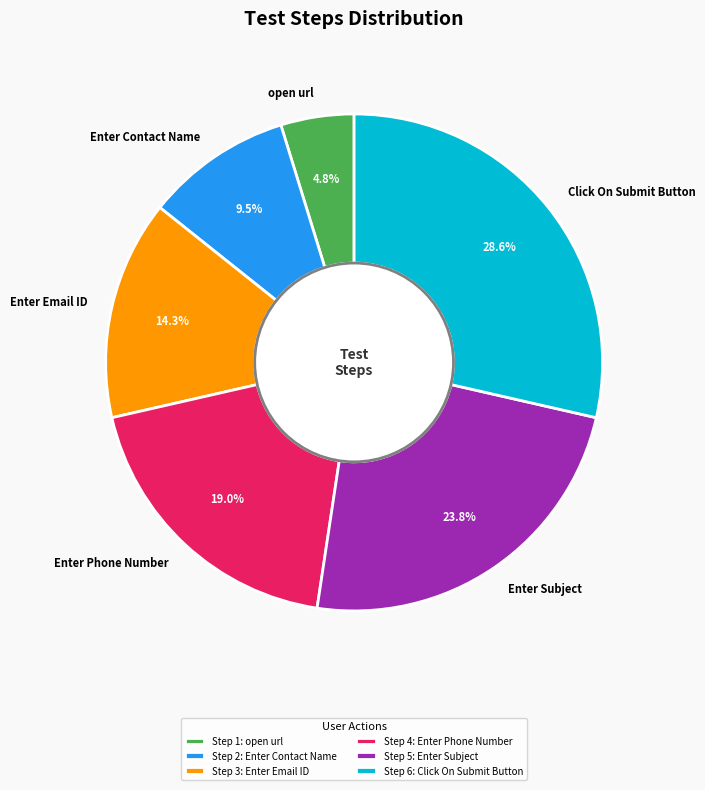

Which slice is the largest?

Click On Submit Button